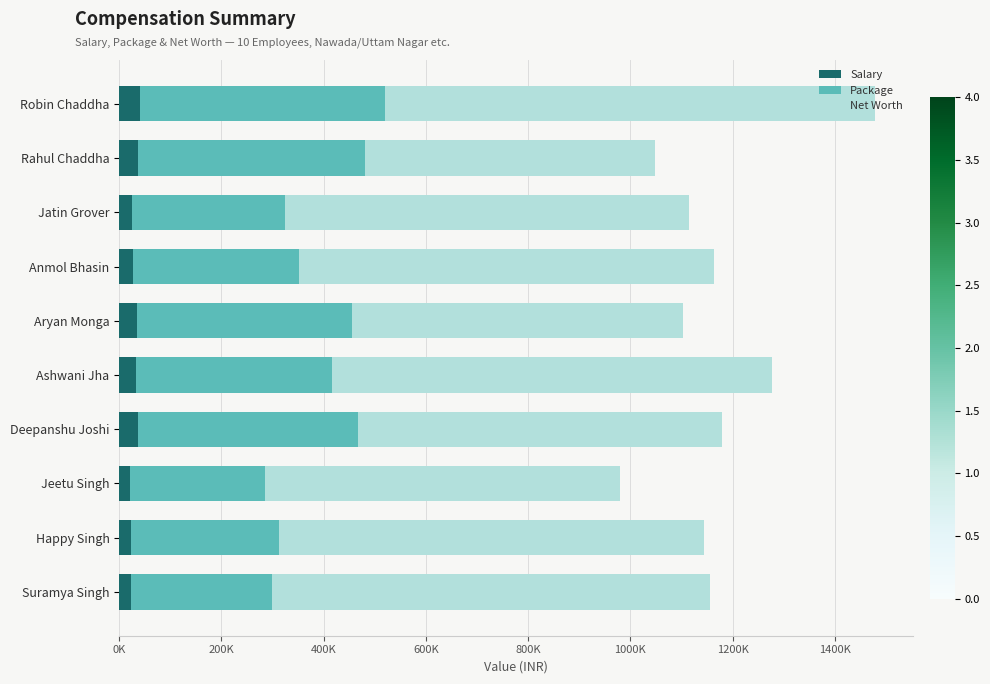

What are all the series names shown in the legend?

Salary, Package, Net Worth